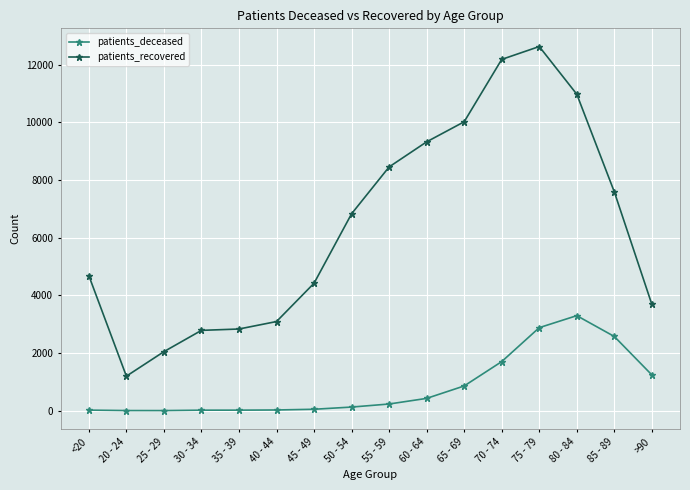

True or false: patients_deceased has more than 0 points higher than both neighbors.

True